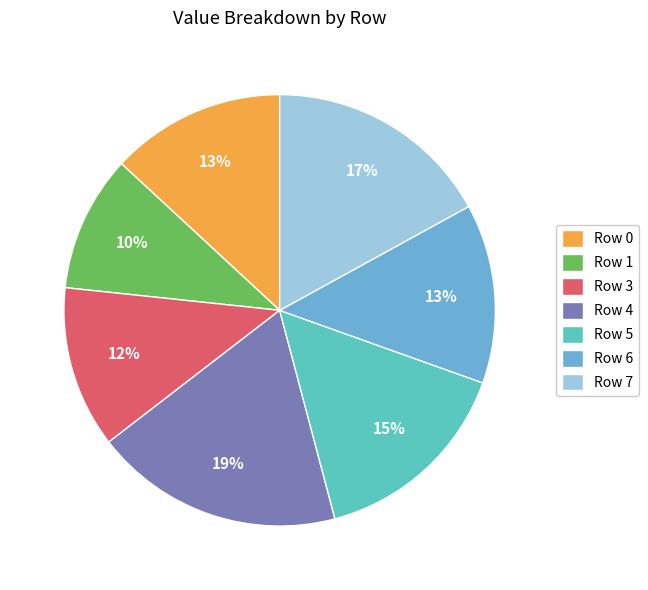

Combined, do Row 6 and Row 0 account for over 50%?

No